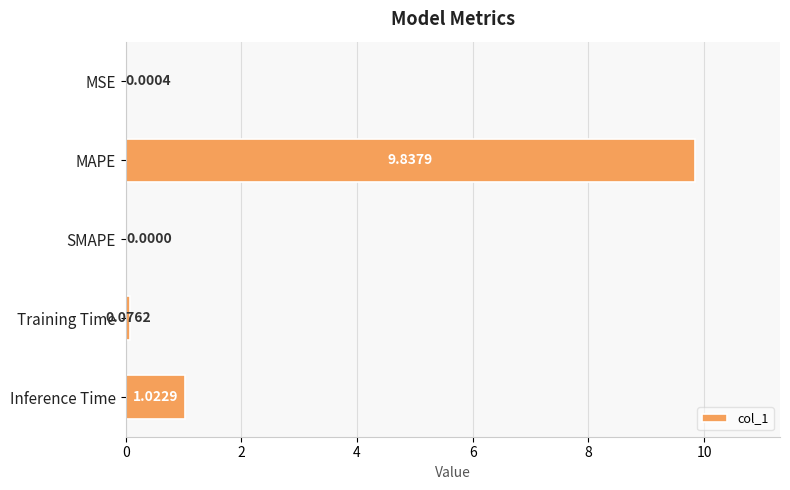

What is the sum of all values?

10.9